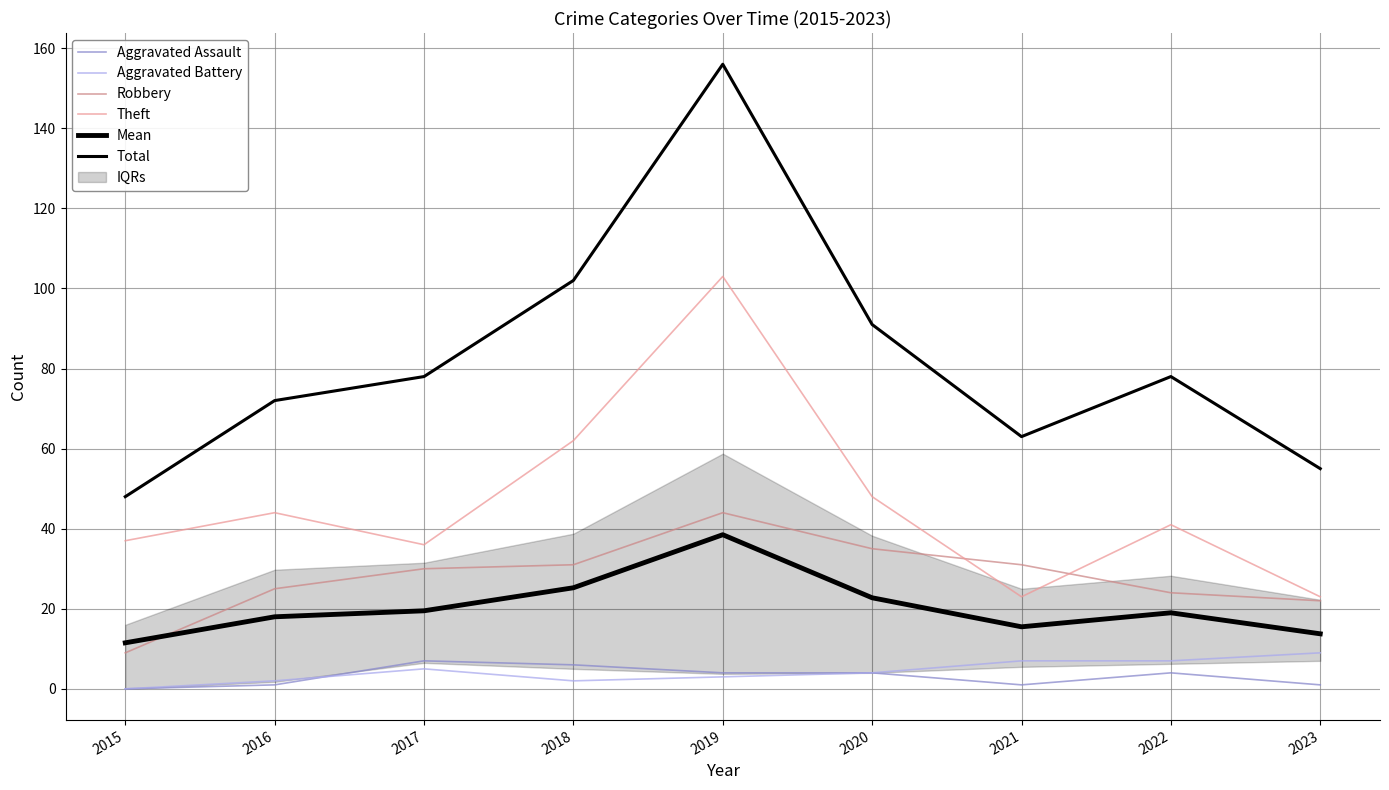

What is the lowest value of the Total series?

48.0